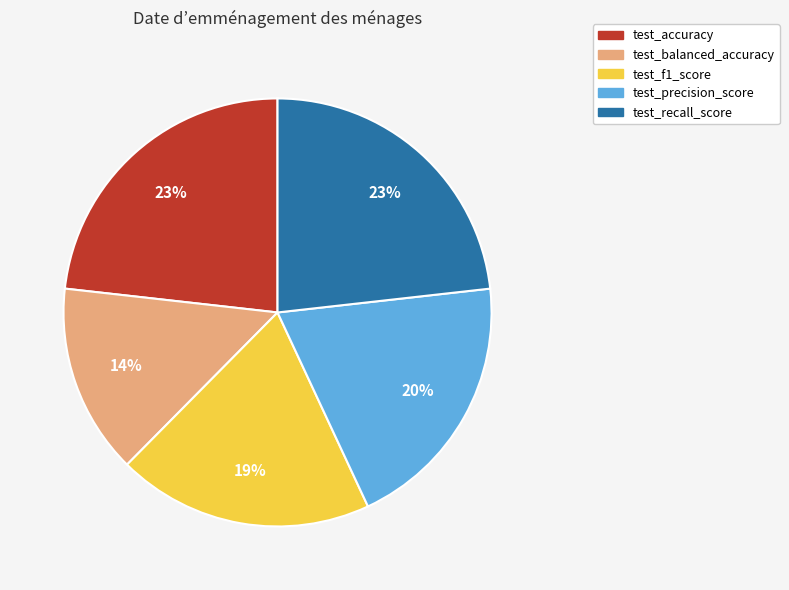

What is the smallest slice in the pie chart?

test_balanced_accuracy